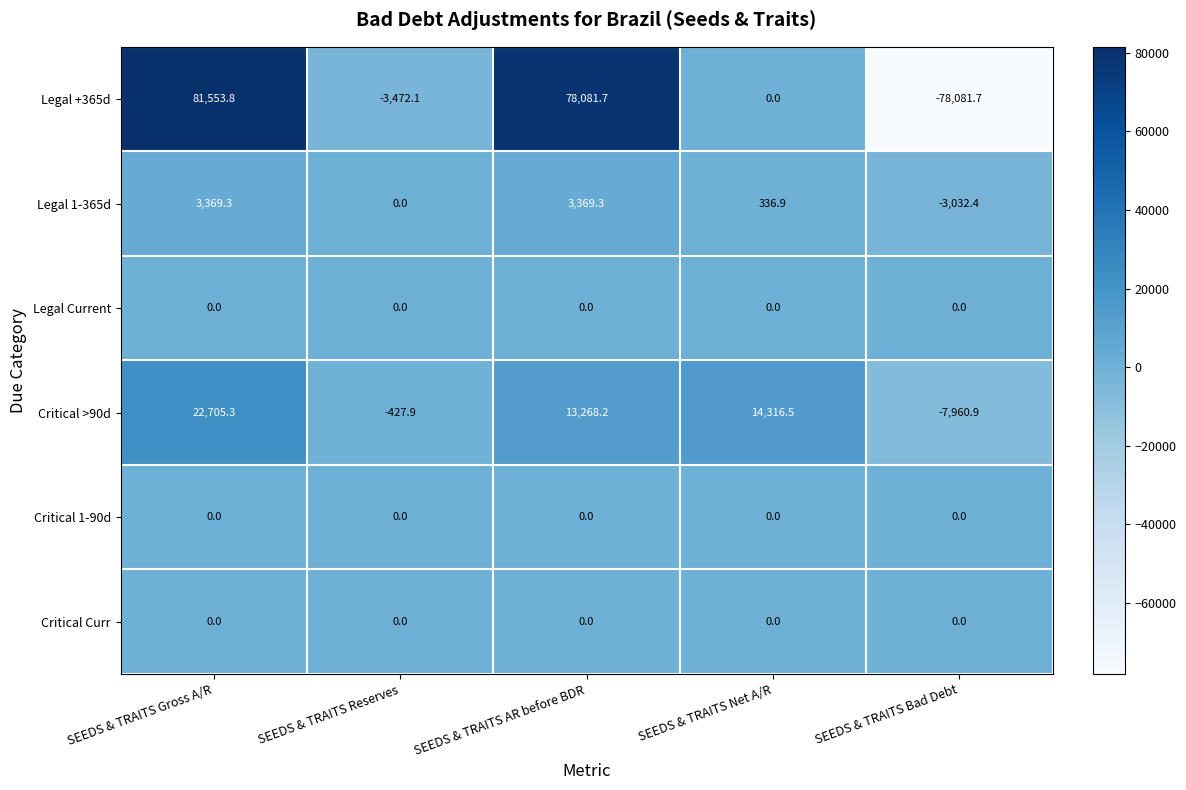

Which series has the largest total across all categories?

Legal +365d